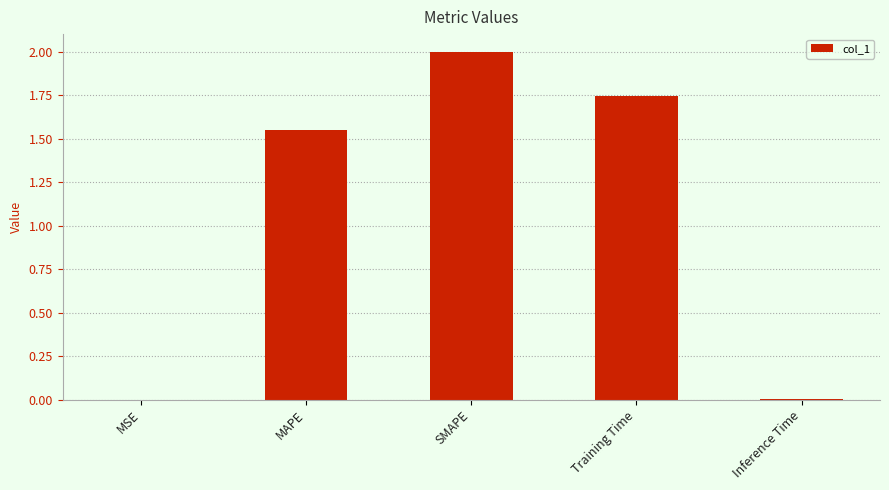

Is it true that the value at Inference Time is 0.0?

True